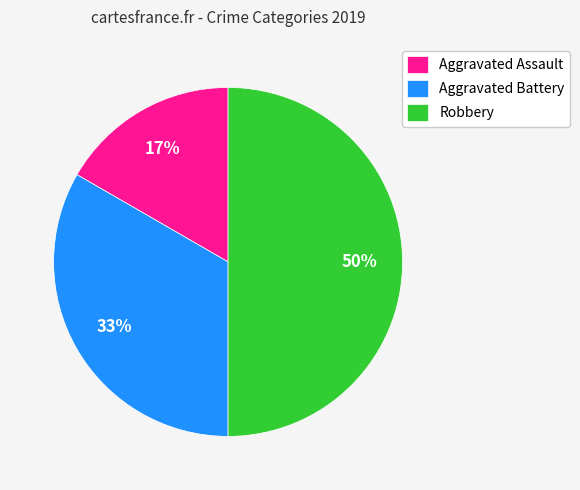

What is the largest slice in the pie chart?

Robbery